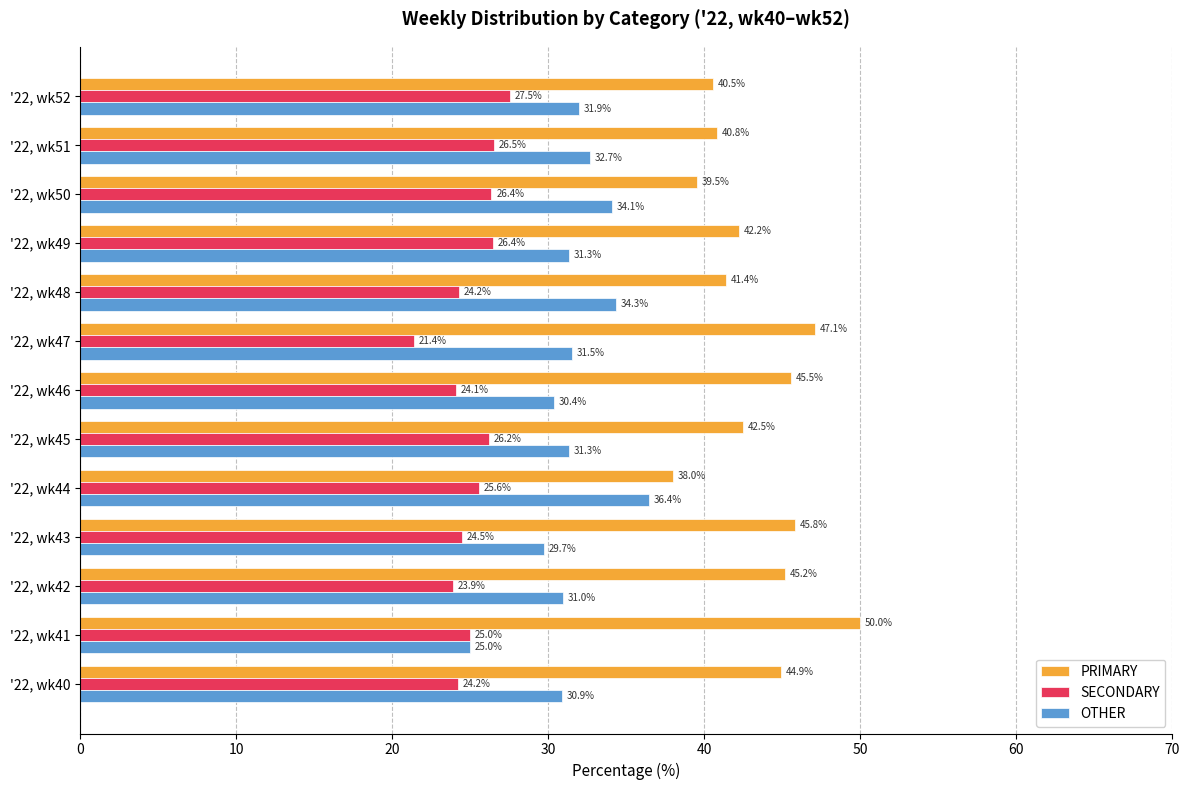

What is the sum of the SECONDARY values at '22, wk41 and '22, wk45?

51.2